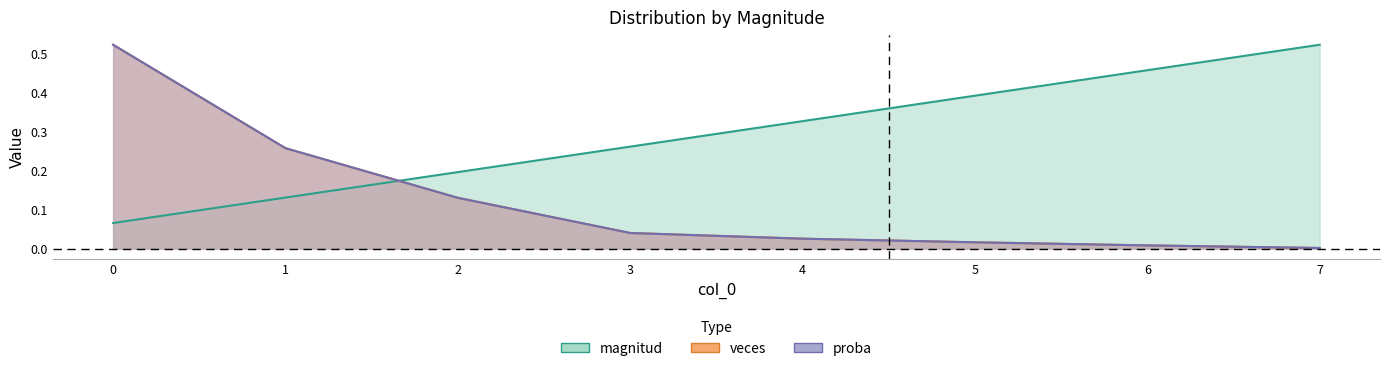

Where do proba and magnitud first cross each other?

1 and 2